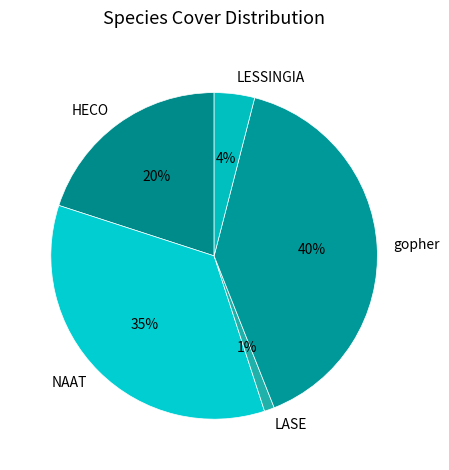

How many slices are in this pie chart?

5